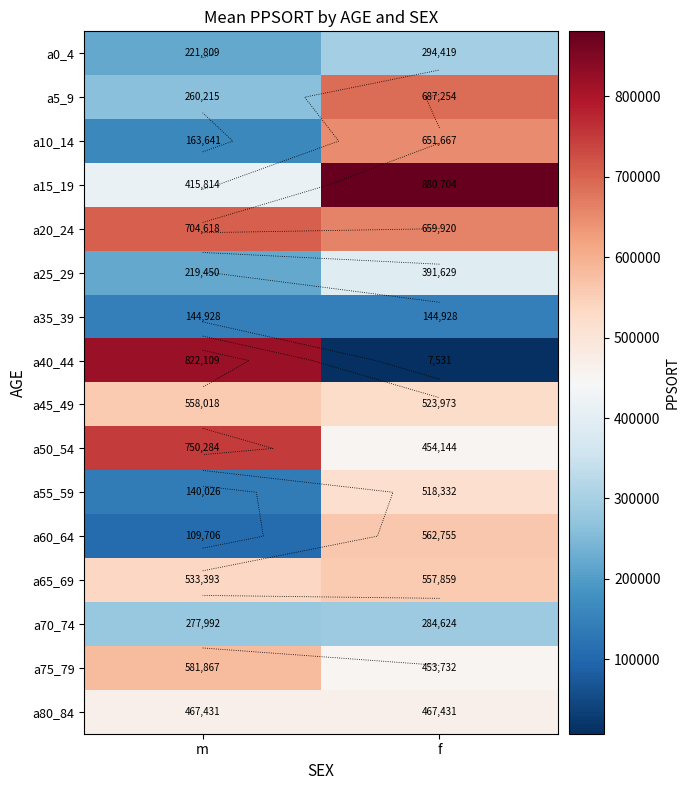

Which series has the largest total across all categories?

a20_24